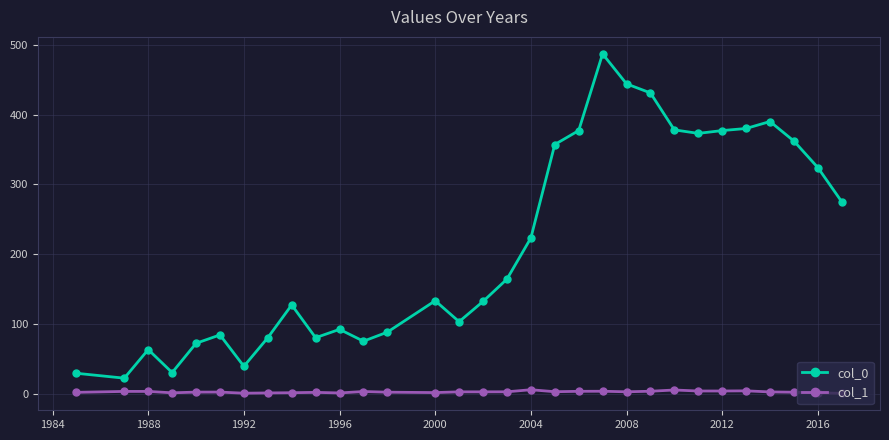

What is the maximum value for col_0?

487.0